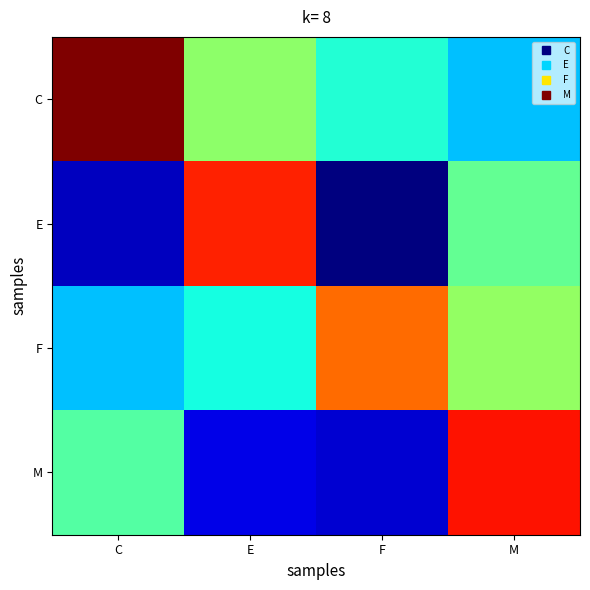

Which series has the largest total across all categories?

C